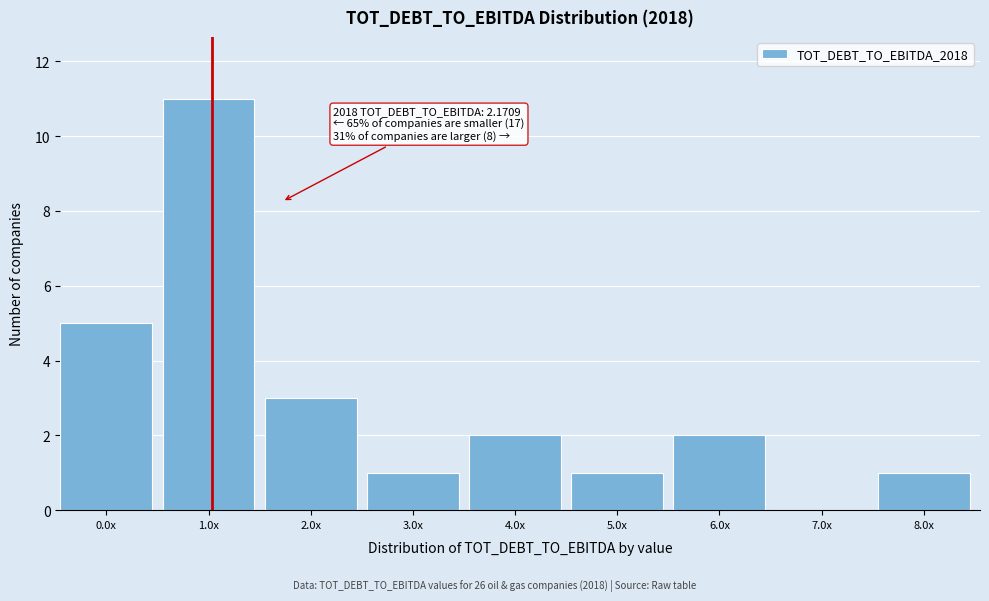

Reading left to right, list all the values displayed in this chart.

0.0x=5	1.0x=11	2.0x=3	3.0x=1	4.0x=2	5.0x=1	6.0x=2	7.0x=0	8.0x=1